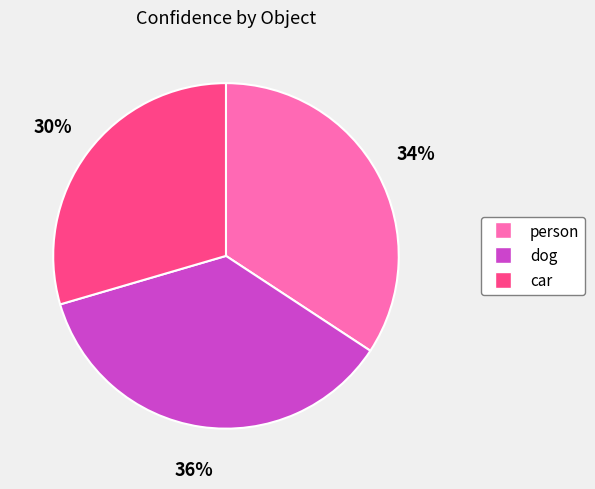

The car slice represents 41% of the pie. True or false?

False